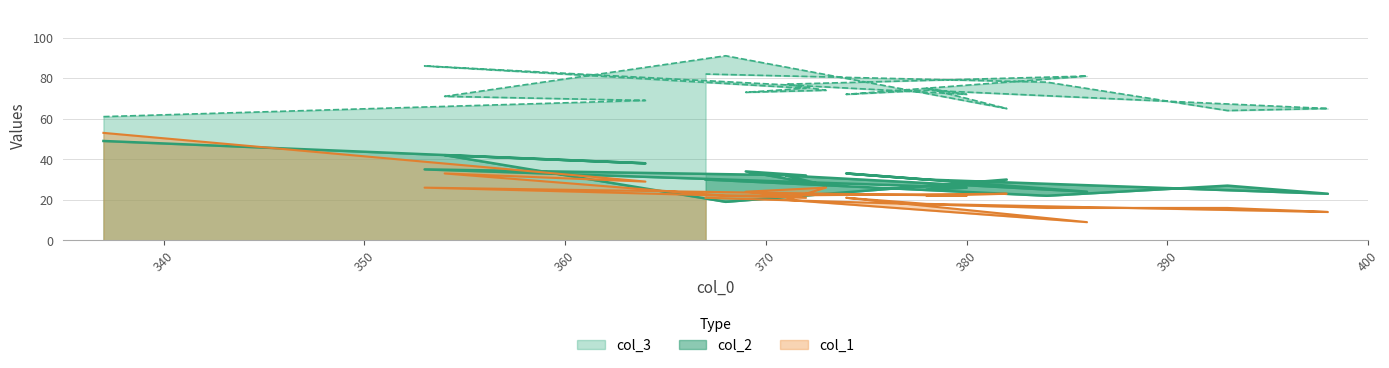

Is the value of col_3 at 368 greater than the value of col_1 at 398?

Yes